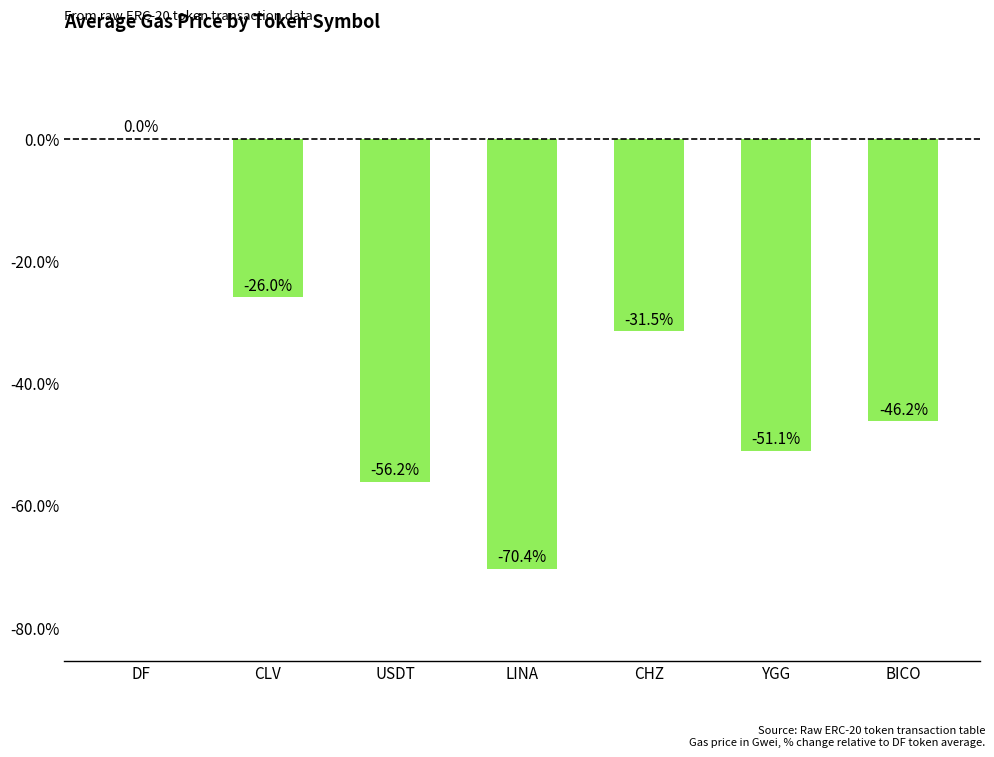

How many distinct data groups are displayed?

1